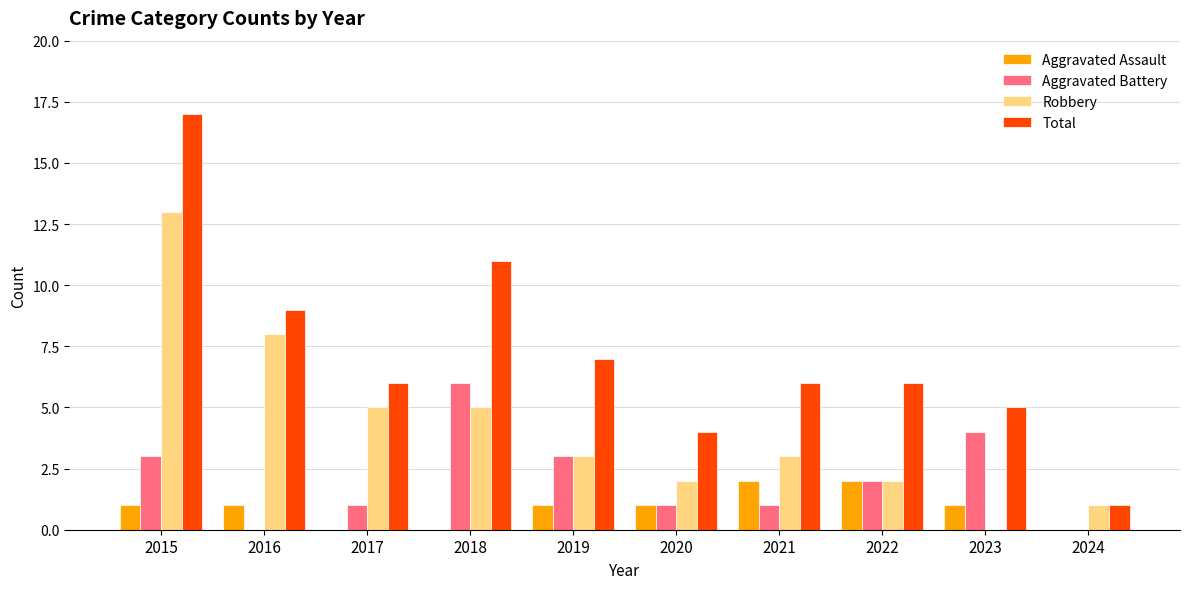

At which category does the chart reach its peak across all series?

2015